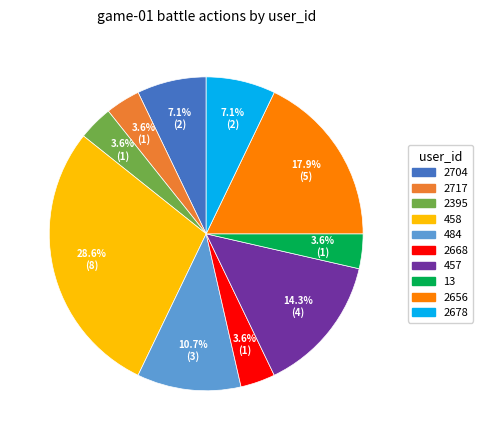

Does 2395 account for over 50% of the chart?

No